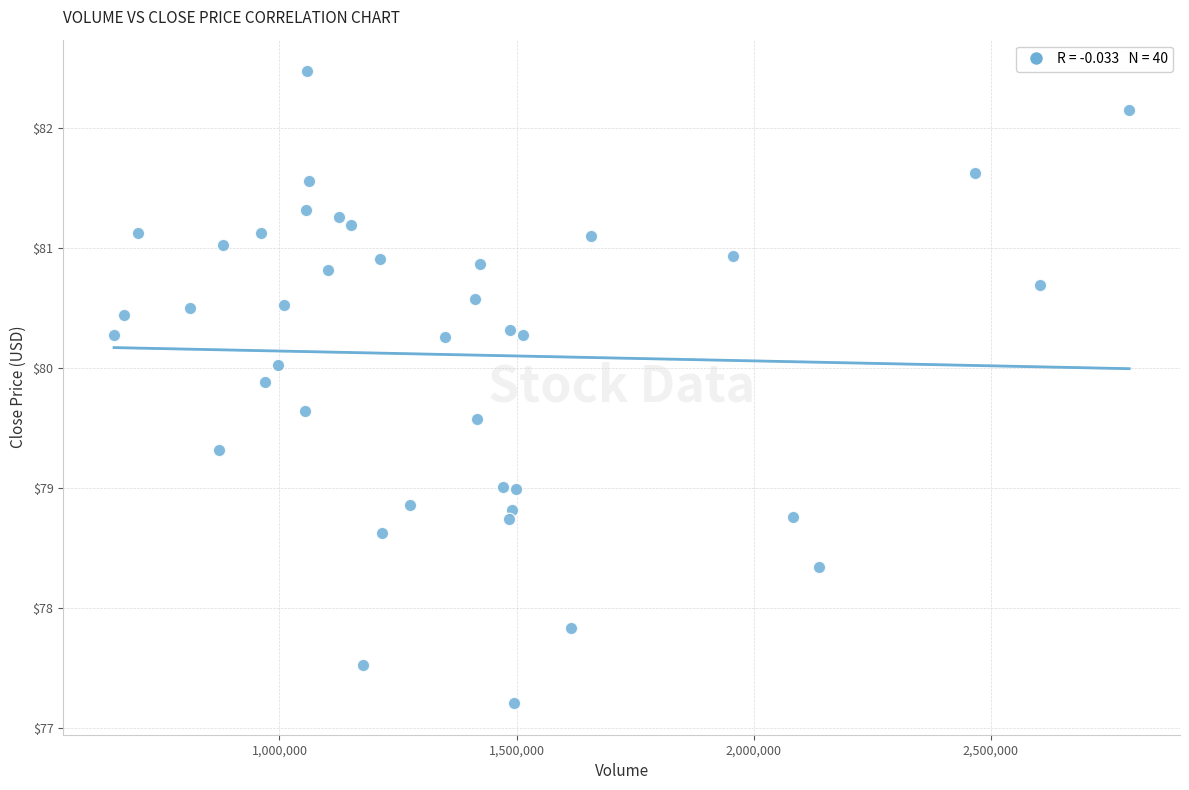

What is the range of X values (max minus min)?

2141733.0